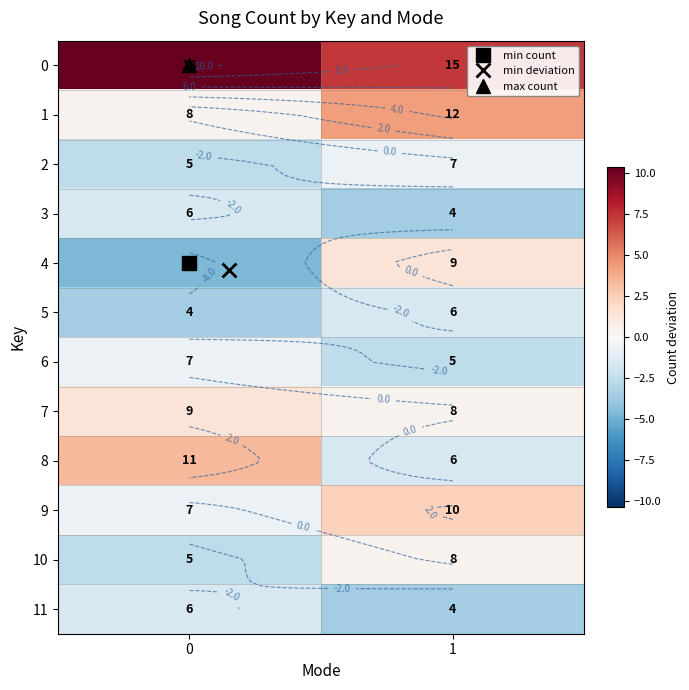

At how many categories does at least one series exceed -2?

2